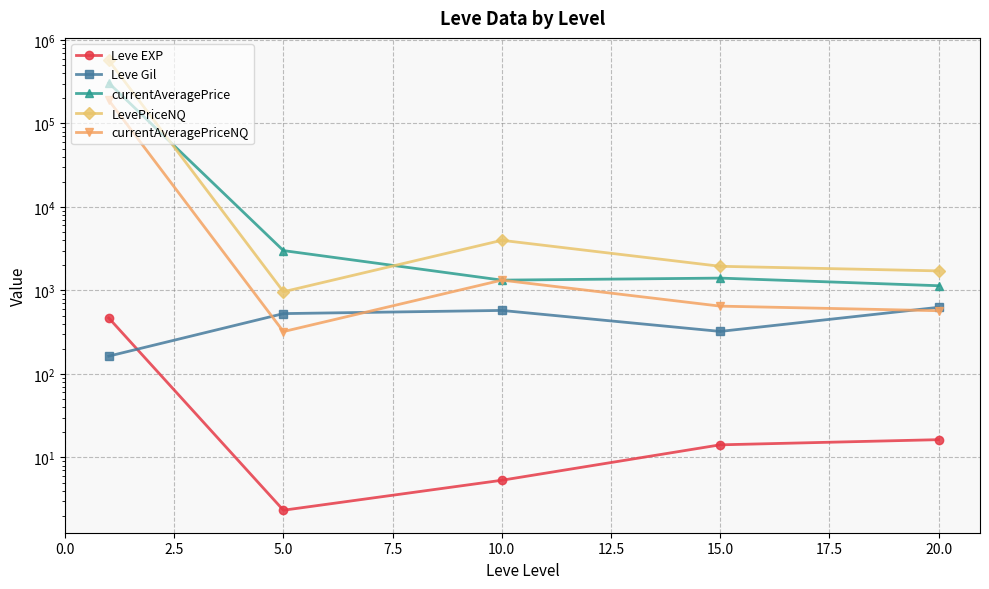

What is the minimum value for Leve Gil?

163.5